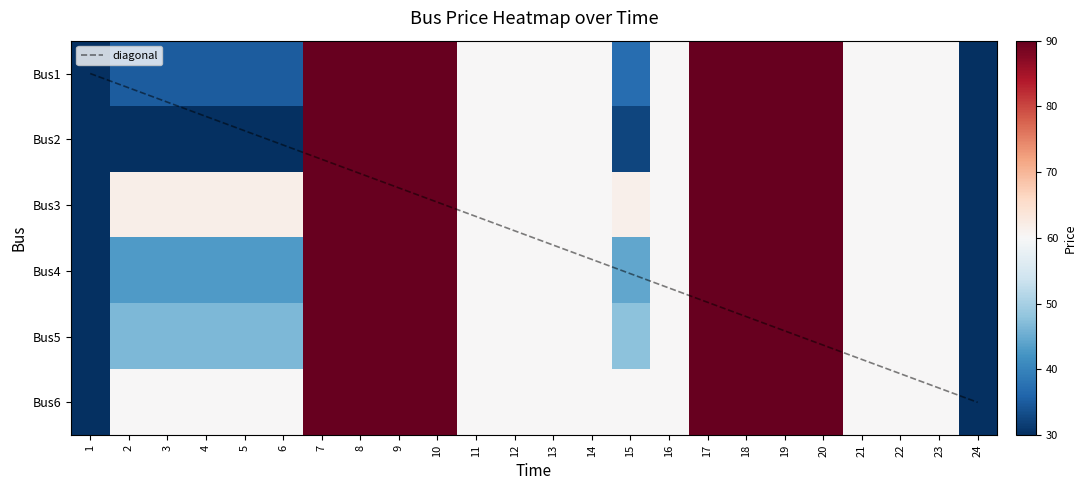

At 24, list the series in order from largest to smallest.

Bus4_price, Bus5_price, Bus1_price, Bus2_price, Bus3_price, Bus6_price